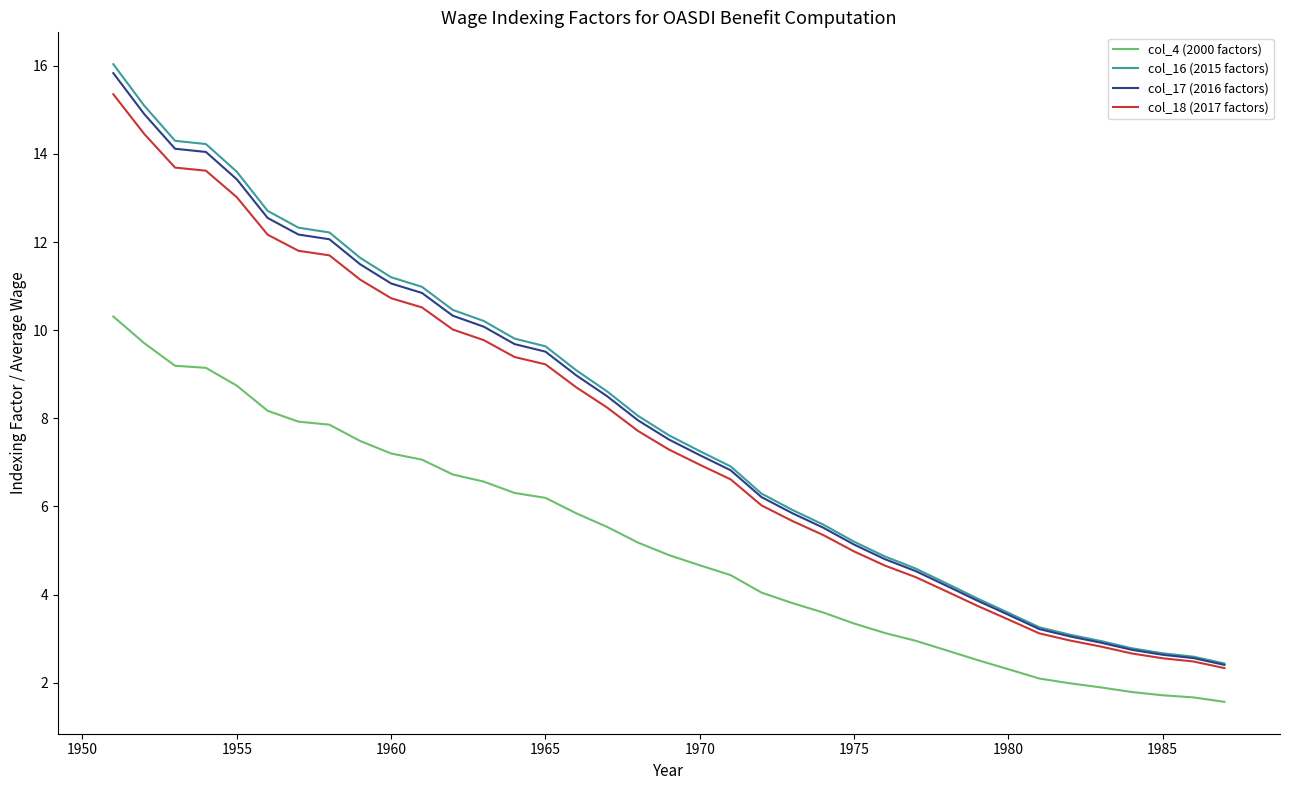

What is the minimum value shown in the chart?

1.6